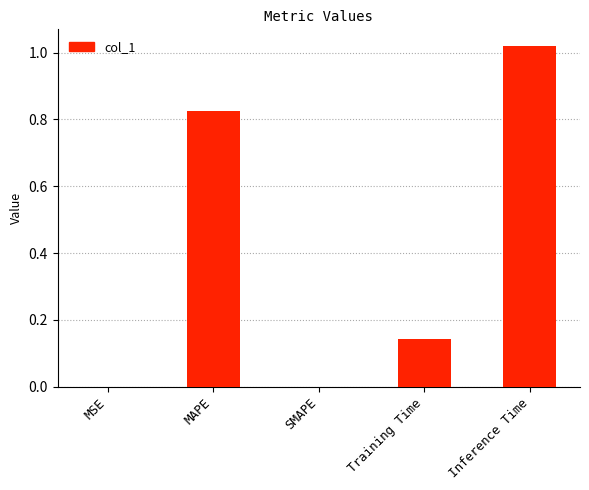

Which label corresponds to the largest value in the chart?

Inference Time